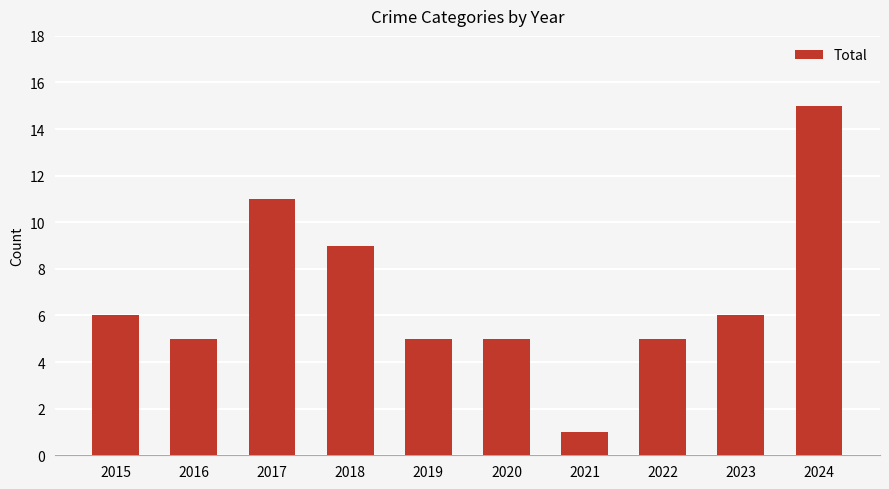

Reading left to right, list all the values displayed in this chart.

6	5	11	9	5	5	1	5	6	15